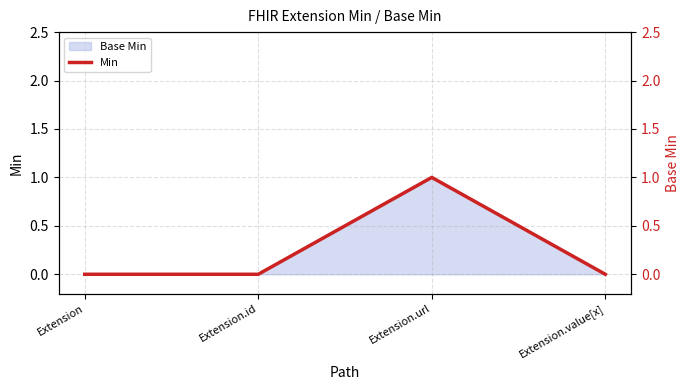

What is the change in value from Extension.id to Extension.url?

+1